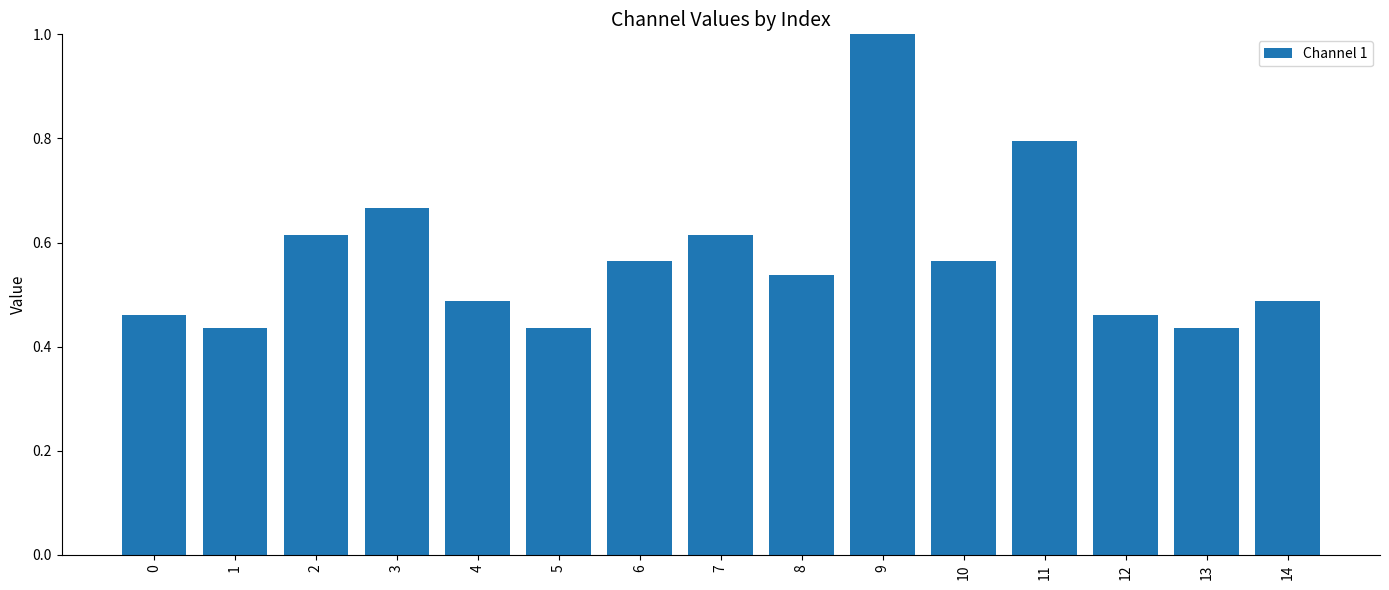

How many bars are there in total?

15